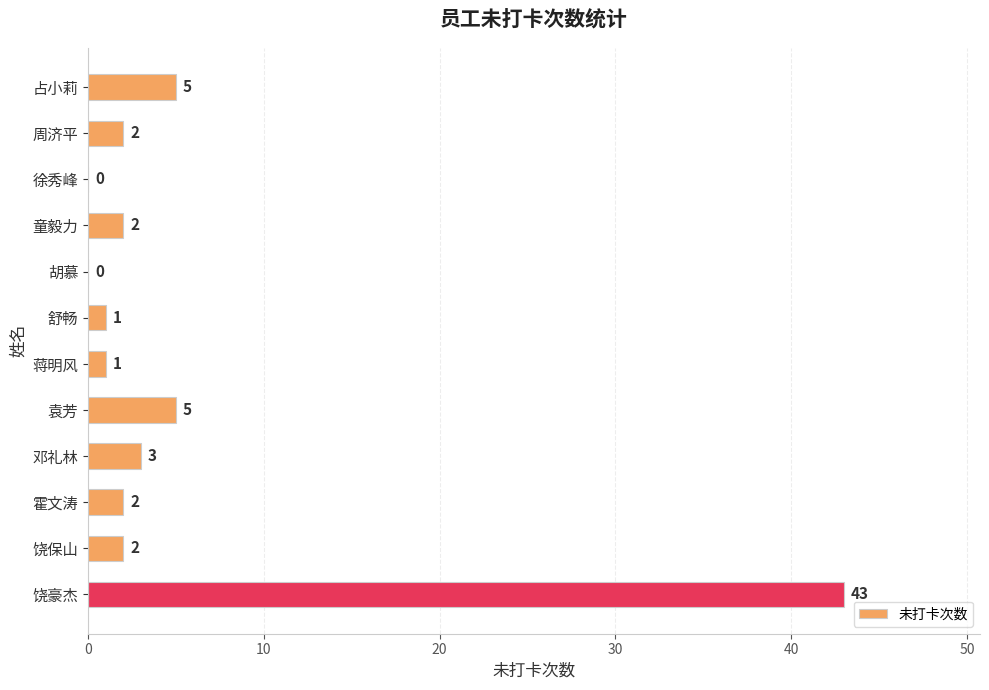

The chart shows a value of 2 at 周济平. True or false?

True